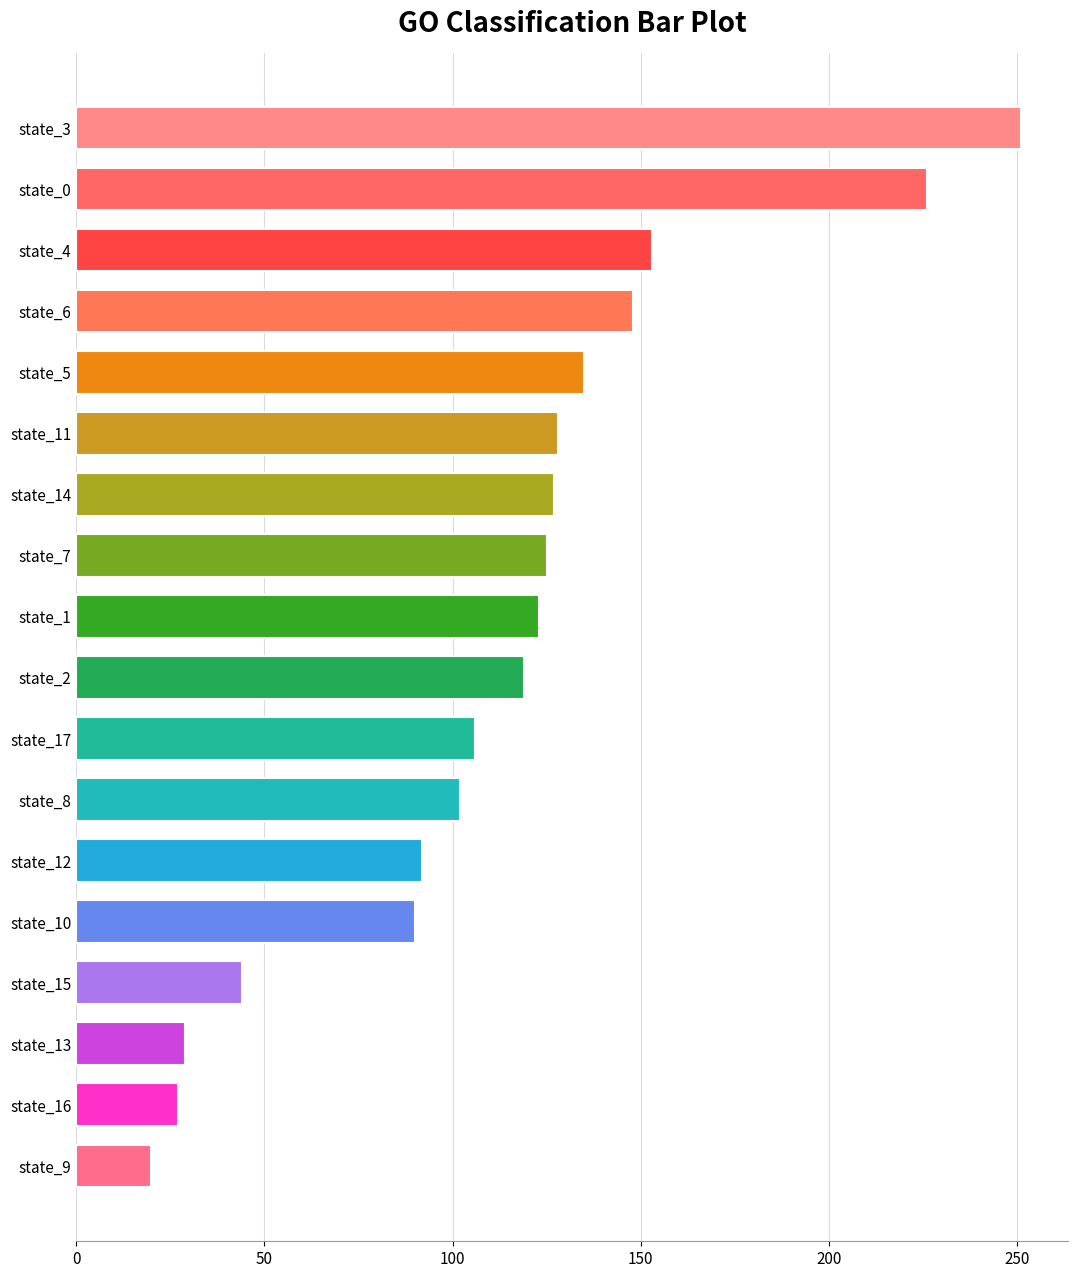

Approximately how many times larger is the value at state_15 compared to state_16?

1.6